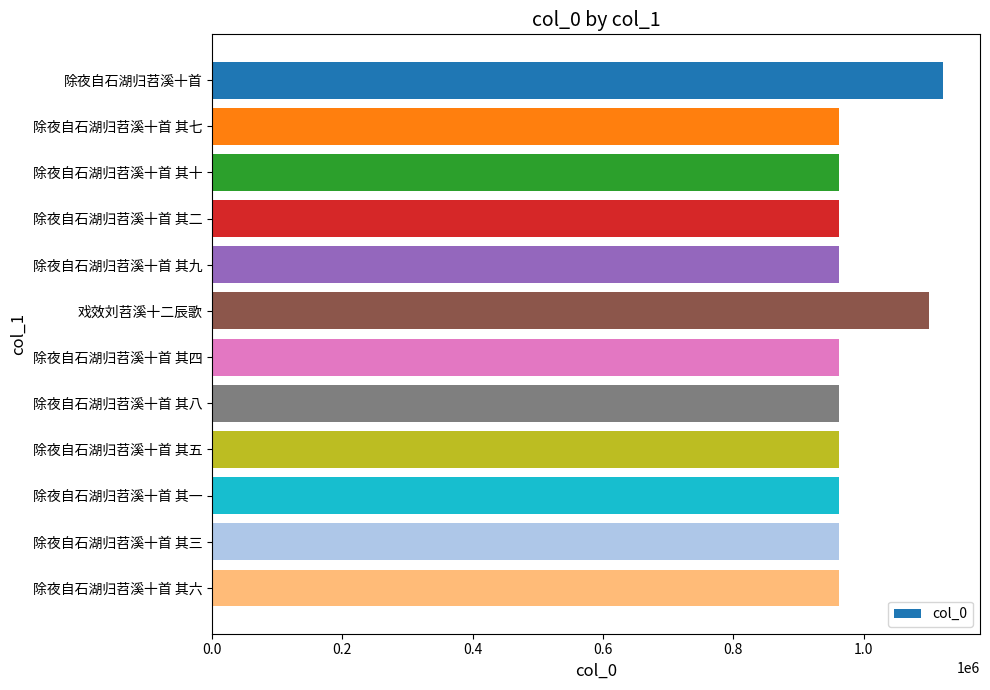

What is the label of the 8th bar from the top?

除夜自石湖归苕溪十首 其八